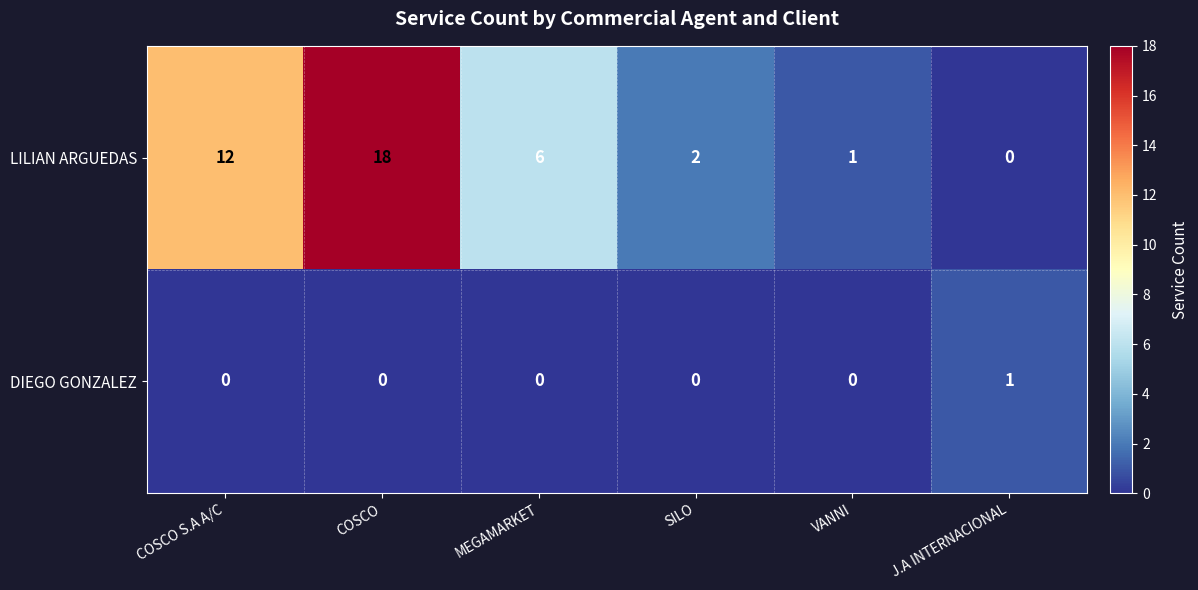

At how many categories does at least one series exceed 9?

2